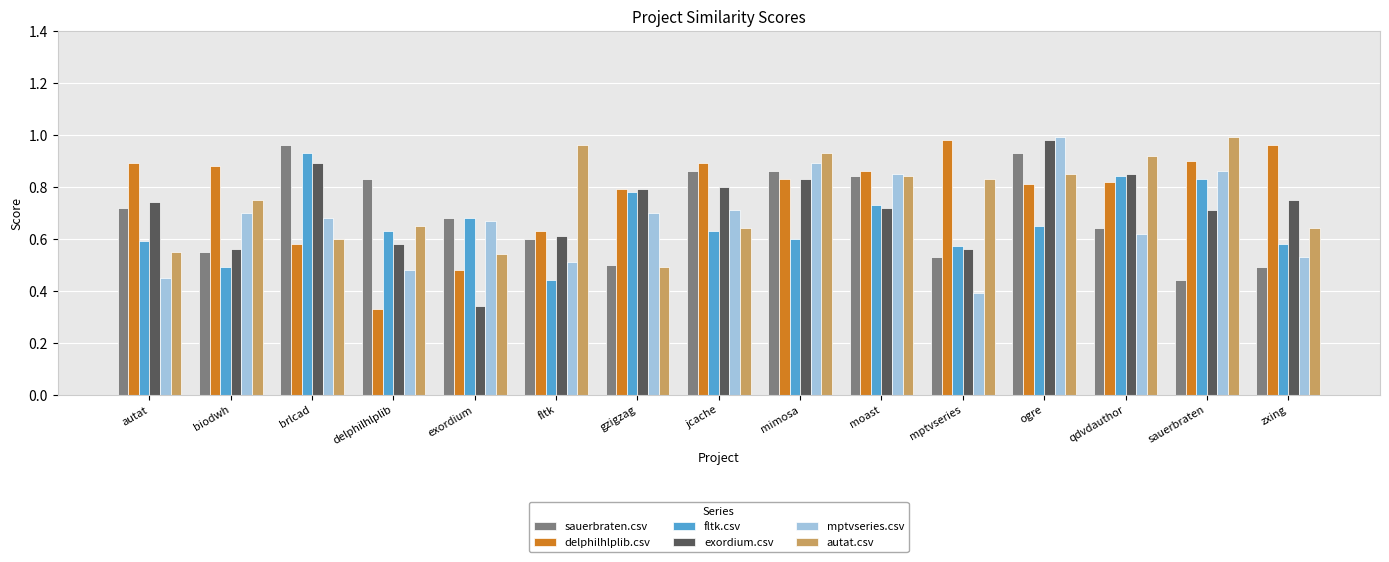

The delphilhlplib.csv series shows 1.3 at mptvseries. True or false?

False